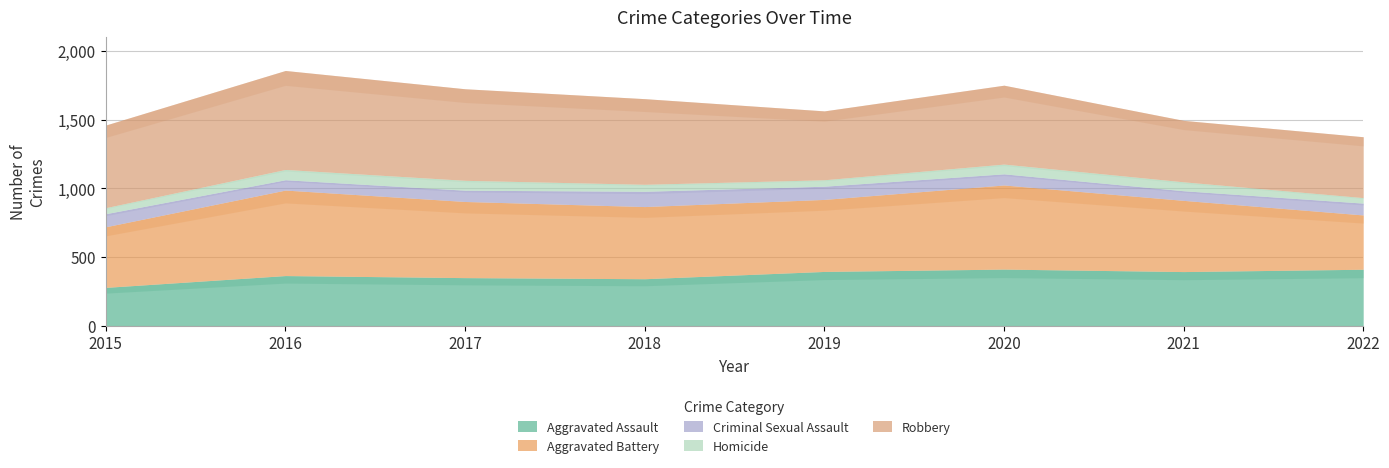

True or false: Robbery has more than 1 interior local peaks.

True